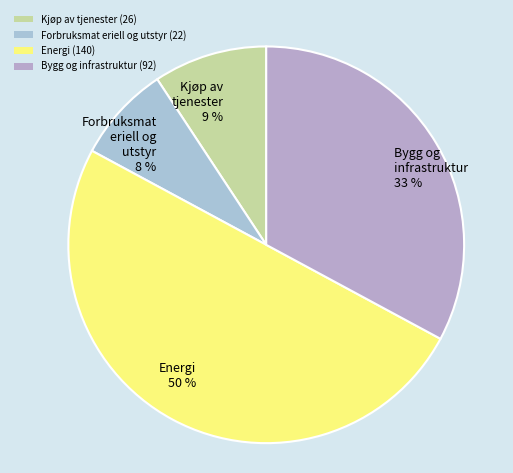

Rank the categories by value from lowest to highest.

Forbruksmat eriell og utstyr 8 %, Kjøp av tjenester 9 %, Bygg og infrastruktur 33 %, Energi 50 %